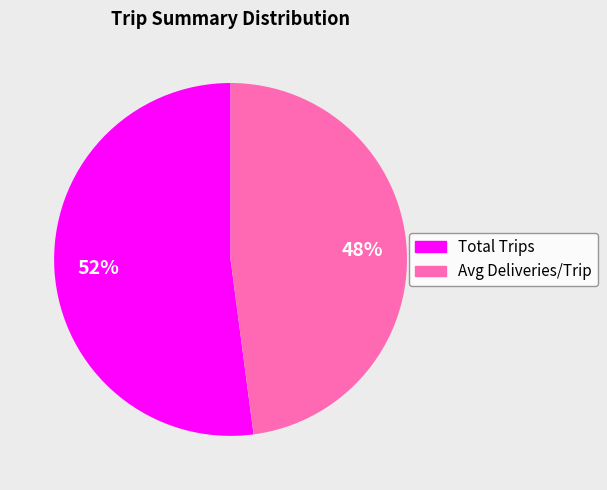

What is the ratio of the value at Avg Deliveries/Trip to the value at Total Trips?

0.9